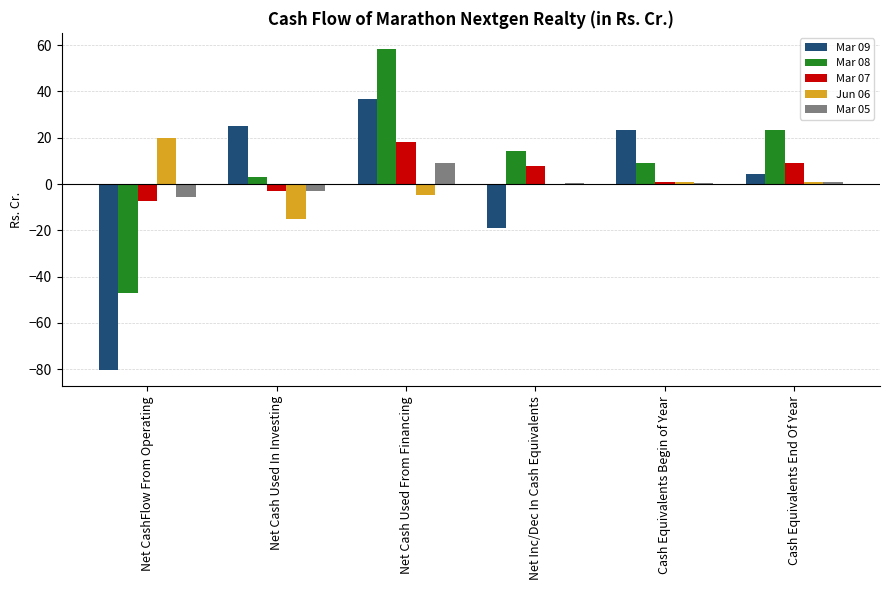

Between Net Cash Used From Financing and Cash Equivalents Begin of Year, which series saw the biggest shift?

Mar 08